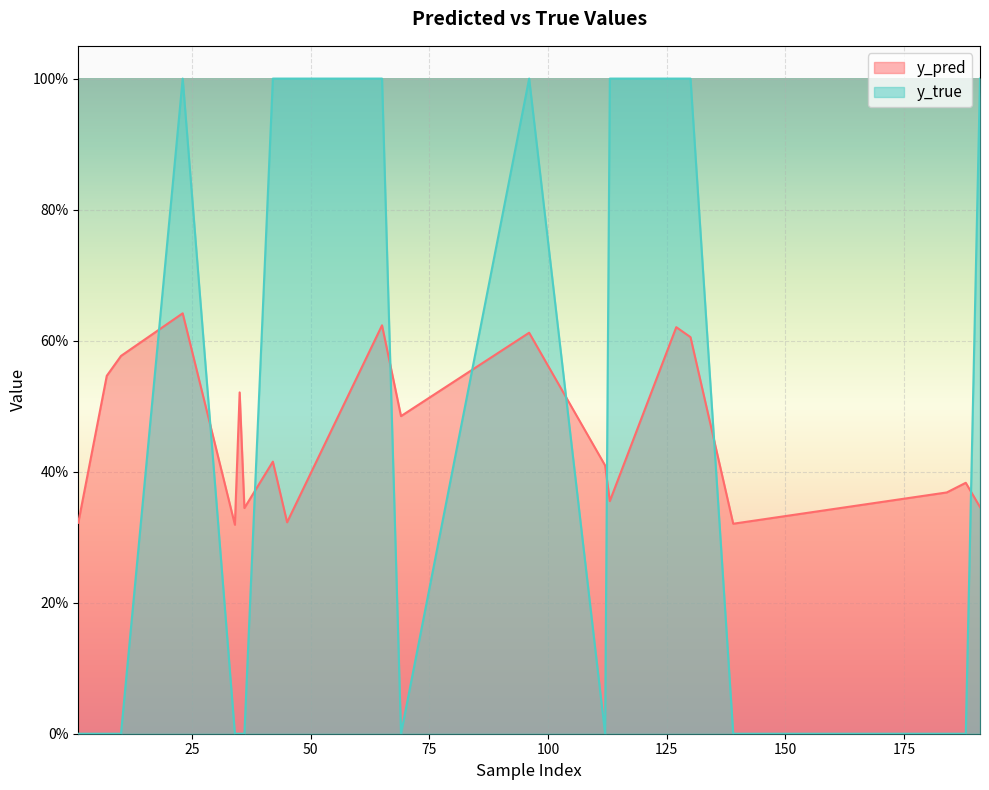

Reading left to right, extract all data points from this chart.

y_pred: 0.3	0.5	0.6	0.6	0.3	0.5	0.3	0.4	0.3	0.6	0.5	0.6	0.4	0.4	0.6	0.6	0.3	0.4	0.4	0.3
y_true: 0.0	0.0	0.0	1.0	0.0	0.0	0.0	1.0	1.0	1.0	0.0	1.0	0.0	1.0	1.0	1.0	0.0	0.0	0.0	1.0